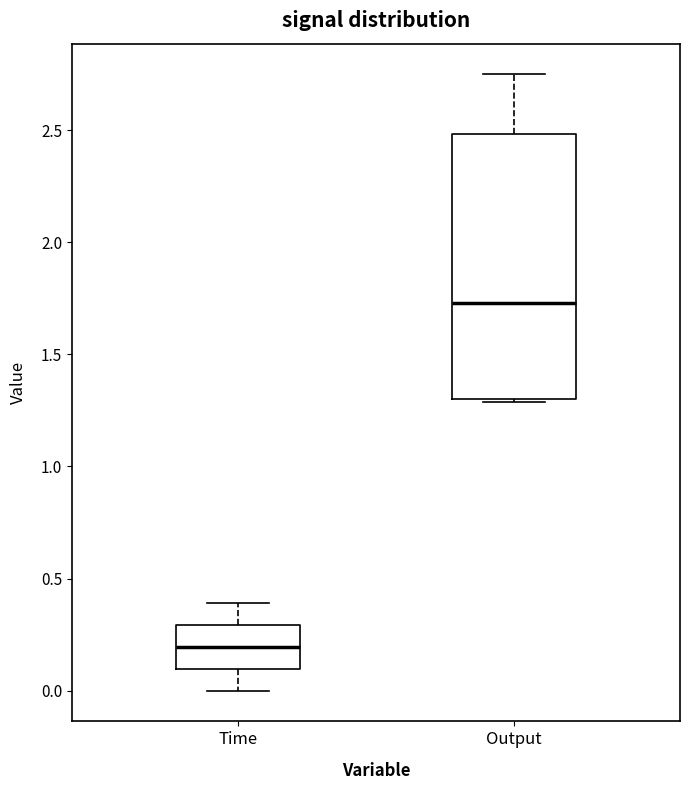

Reading left to right, read every box against the y-axis: the position of its median line, the range the box covers, and the ends of its whiskers. The values are not printed on the chart, so give them approximately, as read against the axis.

Time: median 0.20, box 0.10 to 0.30, whiskers 0.00 to 0.40
Output: median 1.75, box 1.30 to 2.50, whiskers 1.30 to 2.75